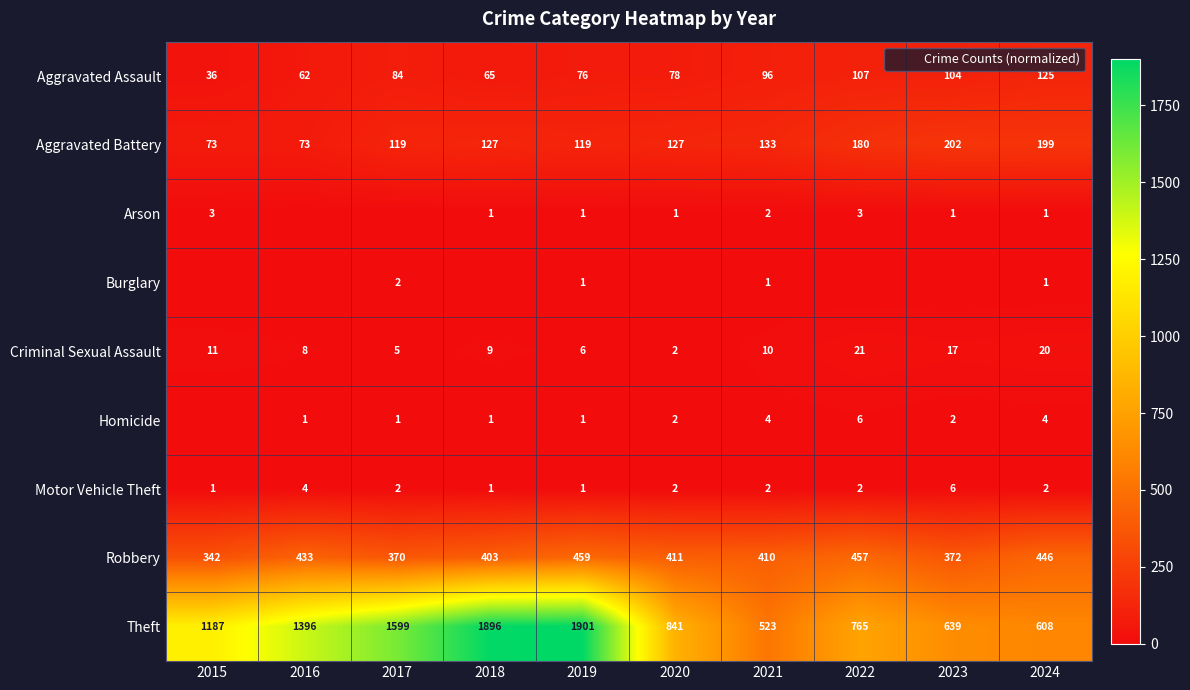

Rank the series by their maximum value, from lowest to highest.

Burglary, Arson, Homicide, Motor Vehicle Theft, Criminal Sexual Assault, Aggravated Assault, Aggravated Battery, Robbery, Theft